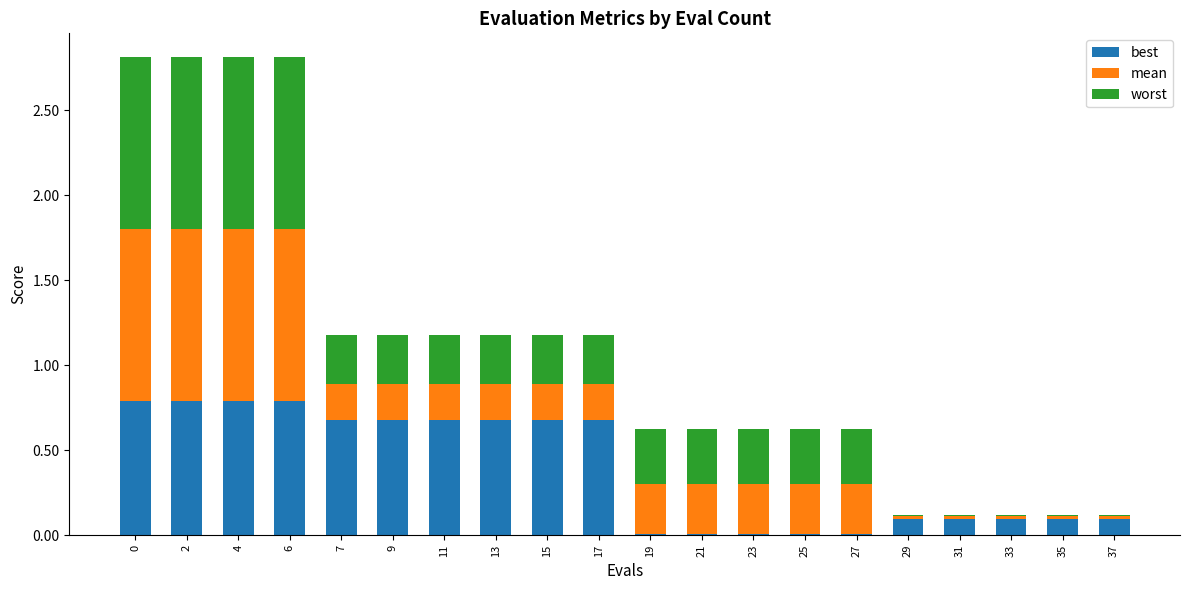

Is it true that best equals 0.1 at 29?

True